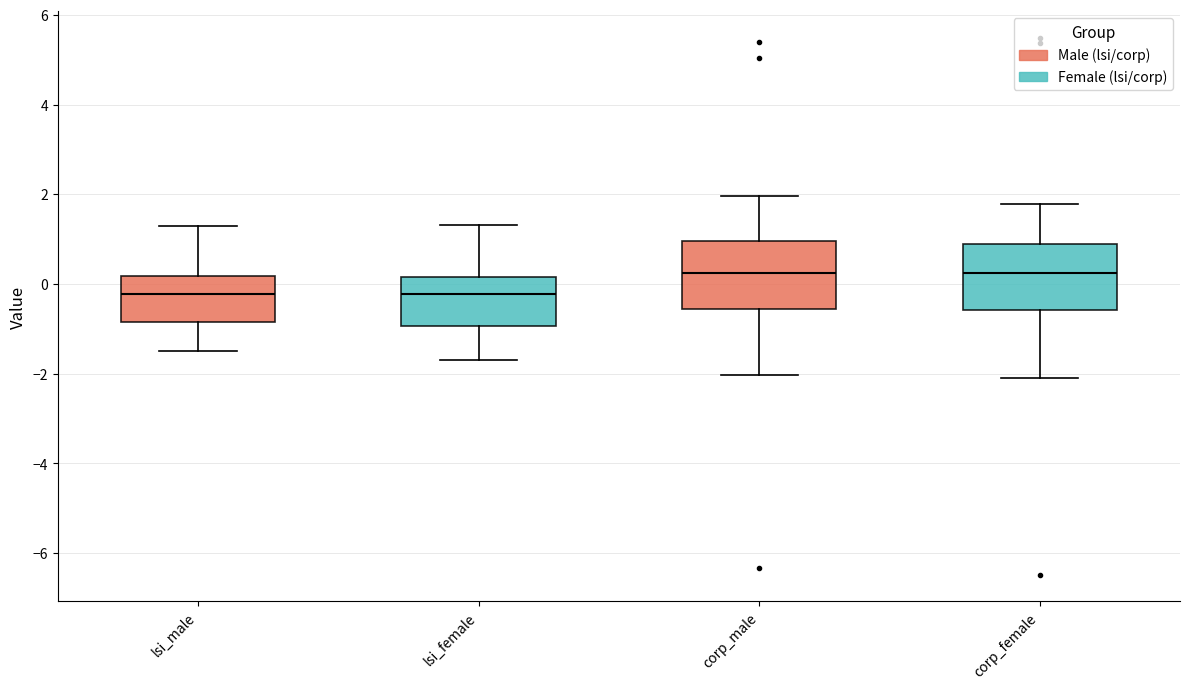

Where does the upper whisker of the box for lsi_male end on the y-axis? The values are not printed on the chart, so give them approximately, as read against the axis.

1.2